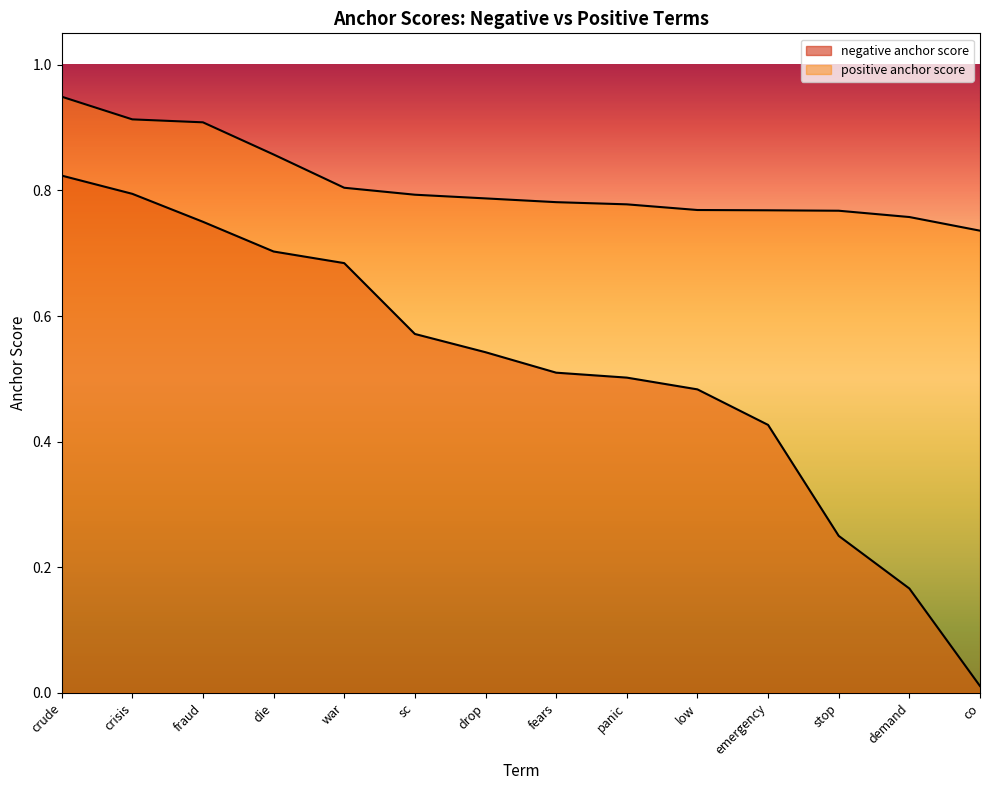

True or false: negative anchor score and positive anchor score intersect in this chart.

False